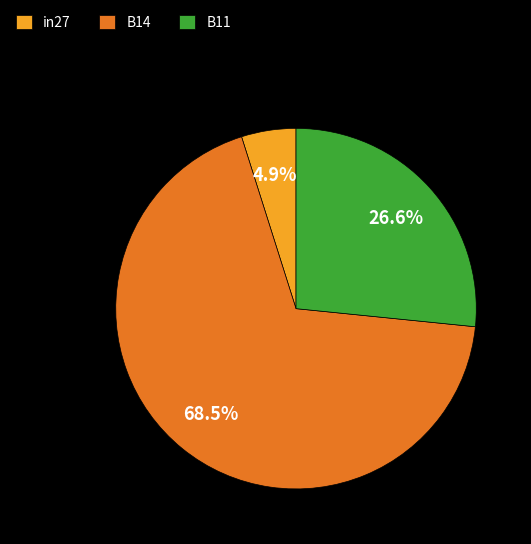

Rank the categories by value from lowest to highest.

in27, B11, B14